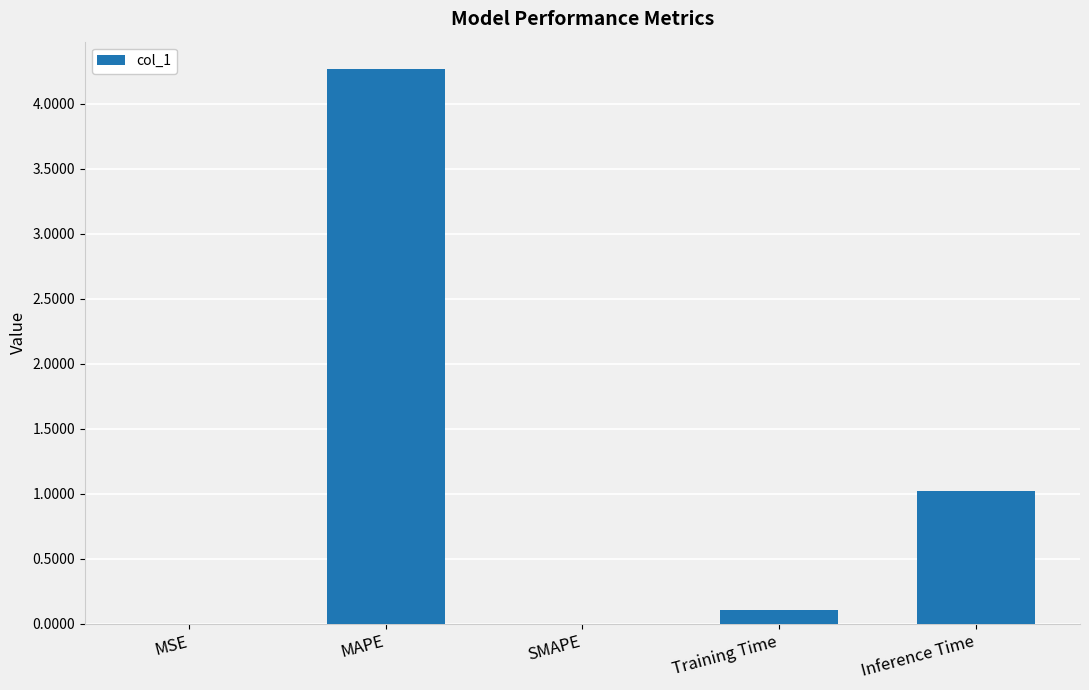

What is the maximum value shown in the chart?

4.3